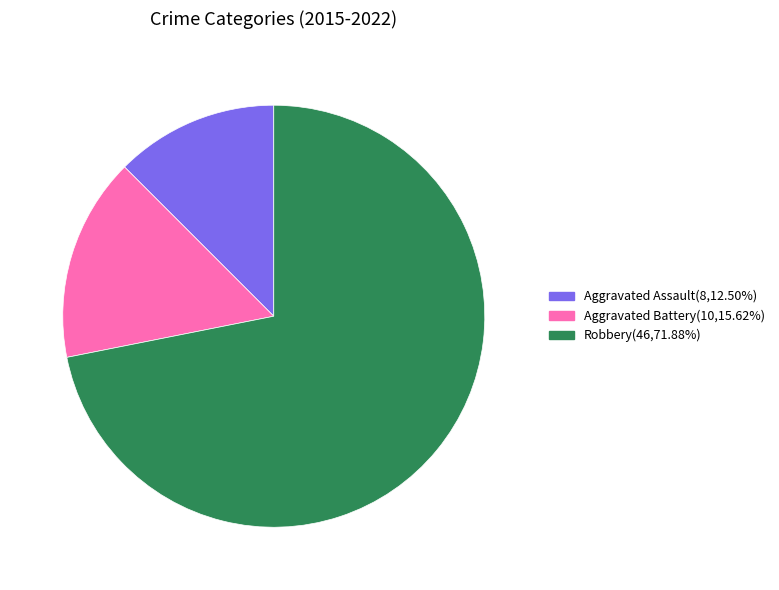

How many segments does this pie chart have?

3